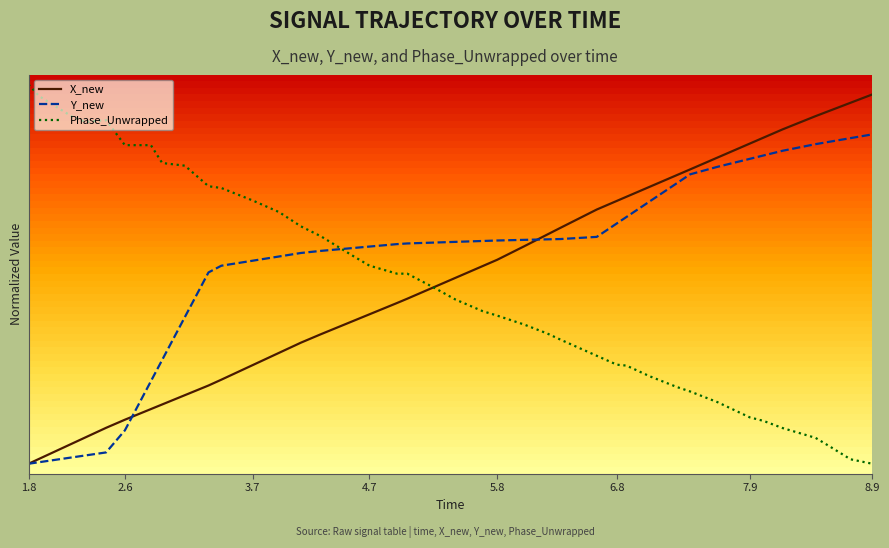

What are all the series names shown in the legend?

X_new, Y_new, Phase_Unwrapped